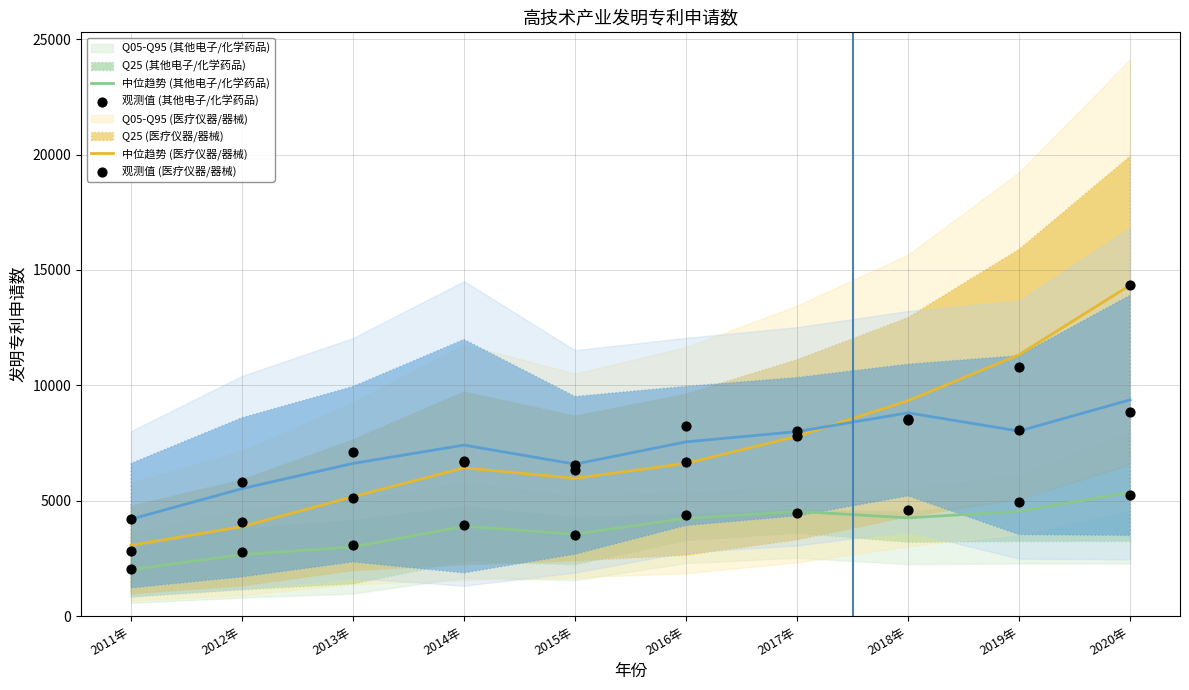

Is the value of 其他电子设备制造高技术产业发明专利申请数 at 2012年 greater than the value of 医疗仪器设备及器械制造业高技术产业发明专利申请数 at 2013年?

No